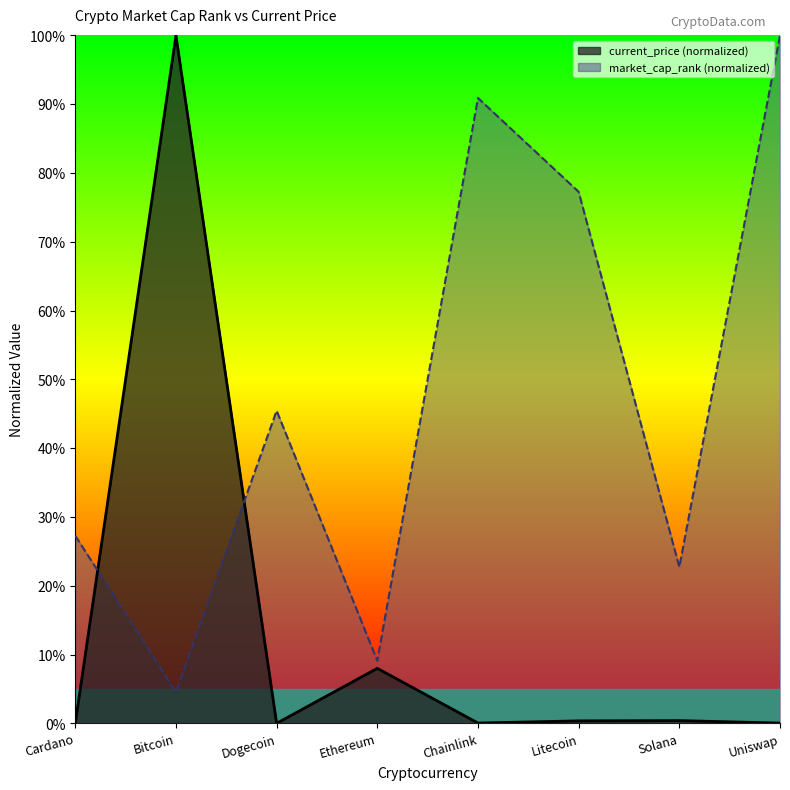

Where is the first local maximum for market_cap_rank?

Dogecoin